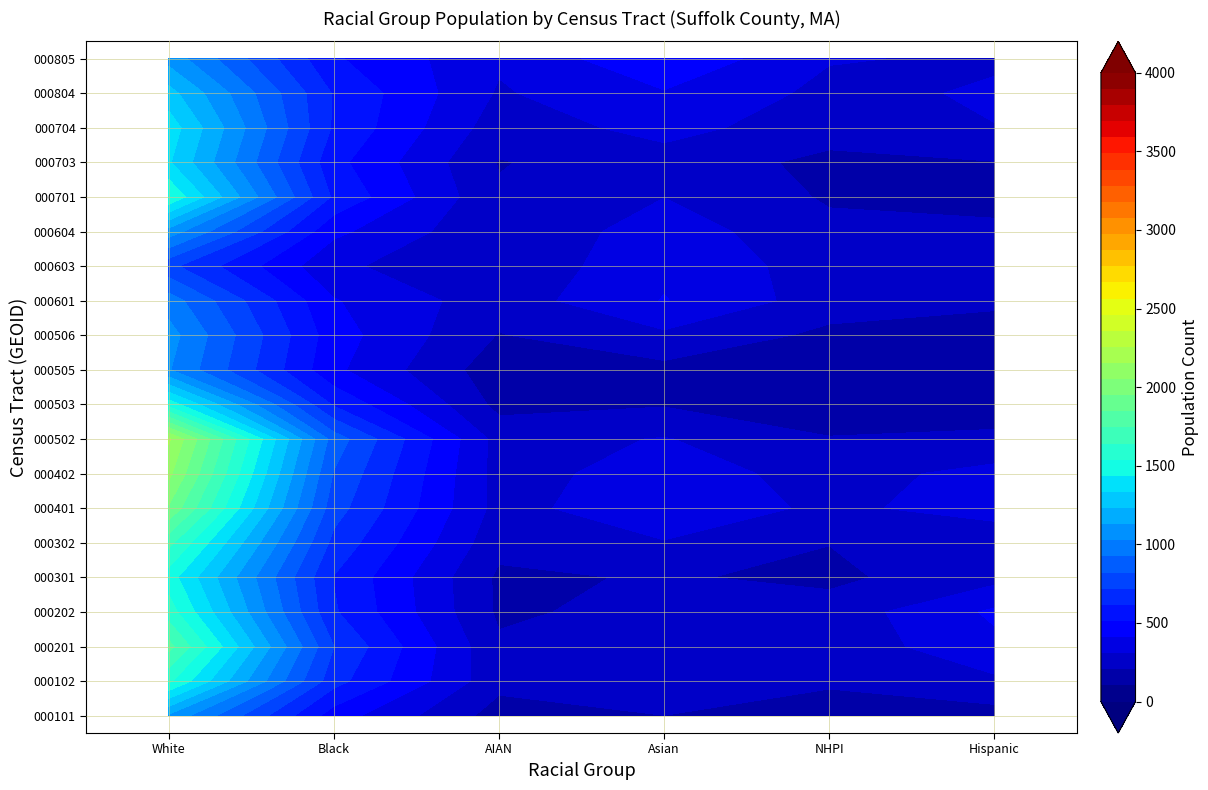

Is the value of 25025000301 at 2 greater than the value of 25025000701 at 0?

No